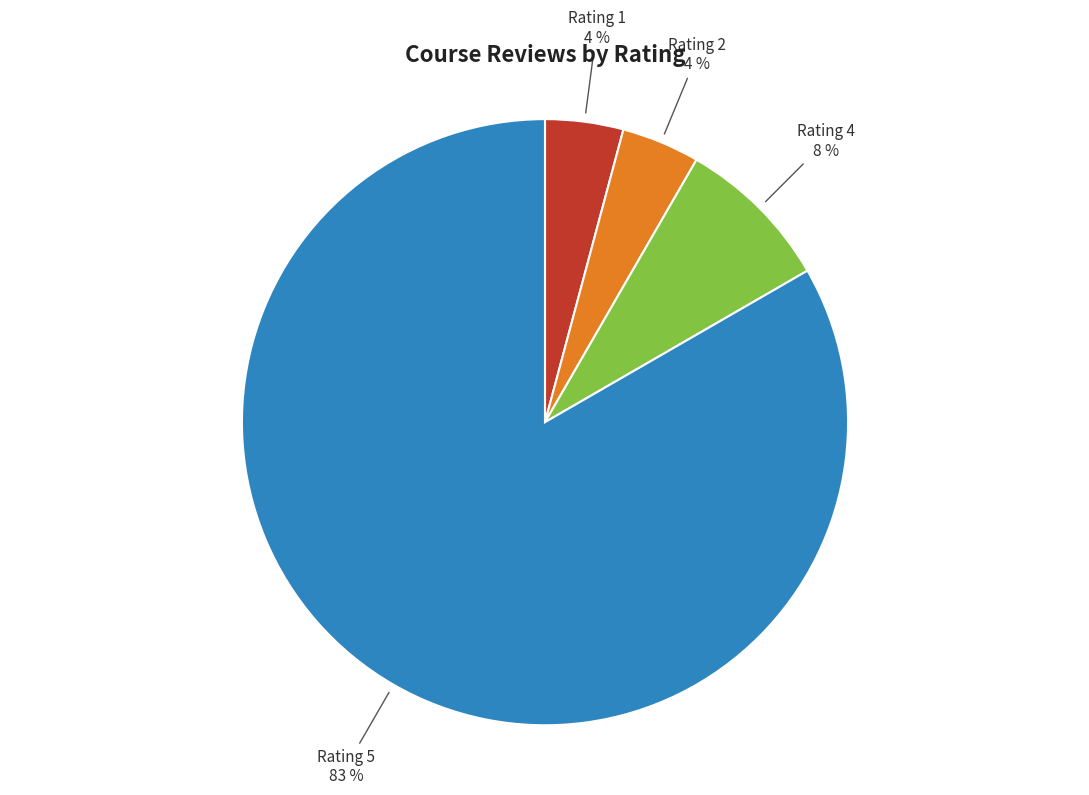

To the nearest percent, what is the average slice percentage?

25%